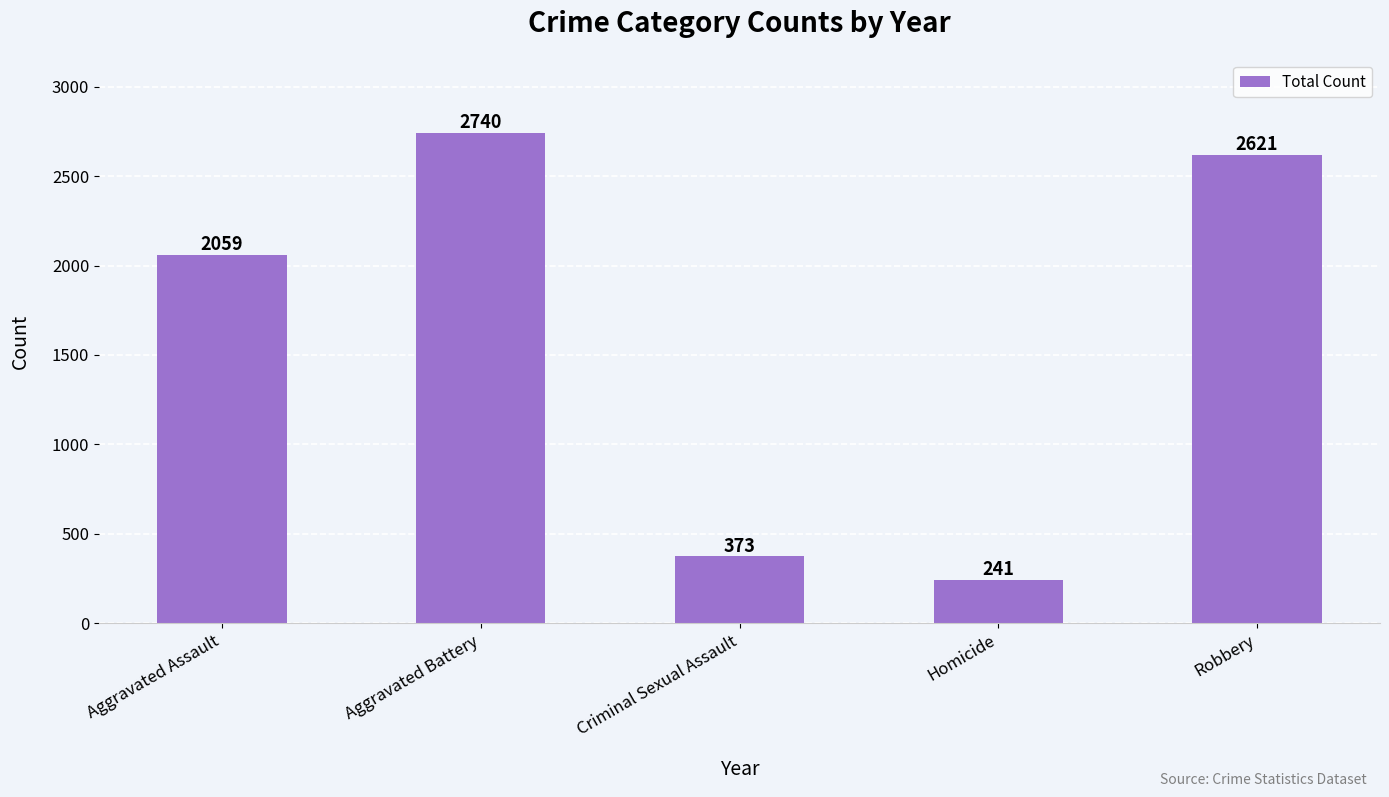

Does the chart contain any negative values?

No